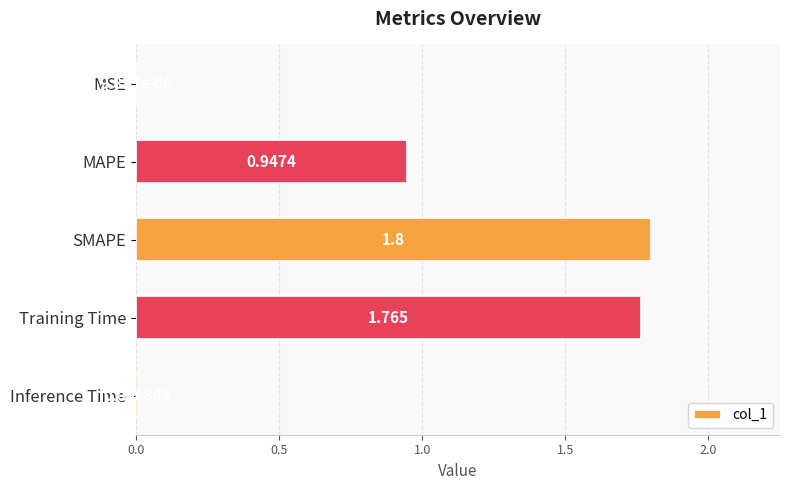

How many data points does each series have?

5